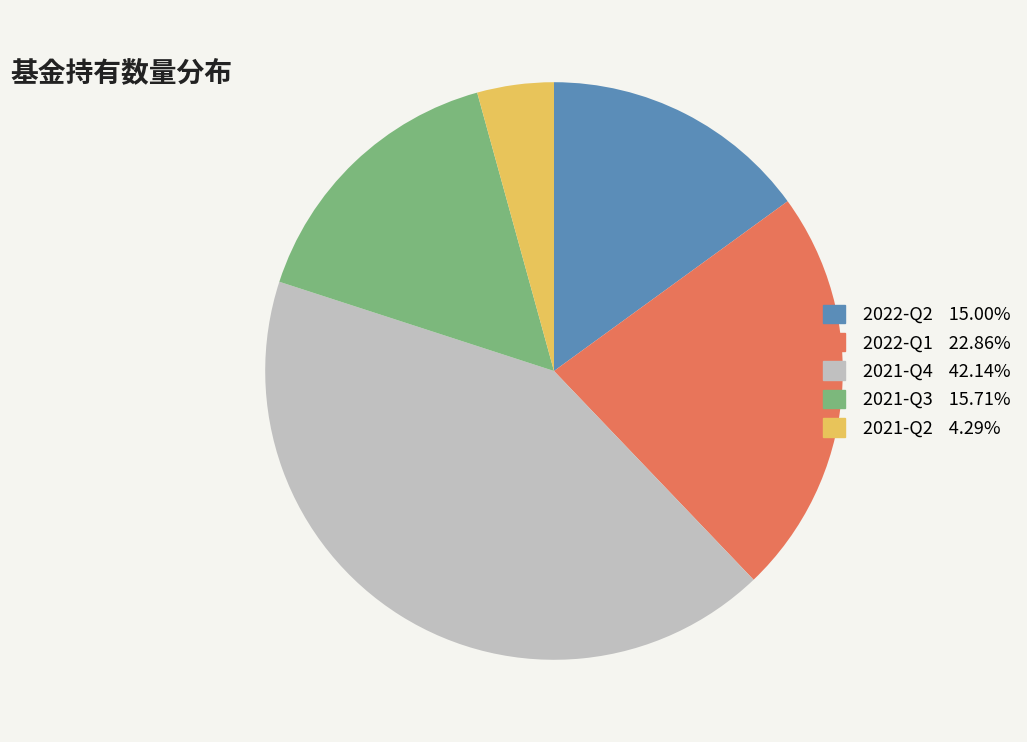

Which slice is the largest?

2021-Q4